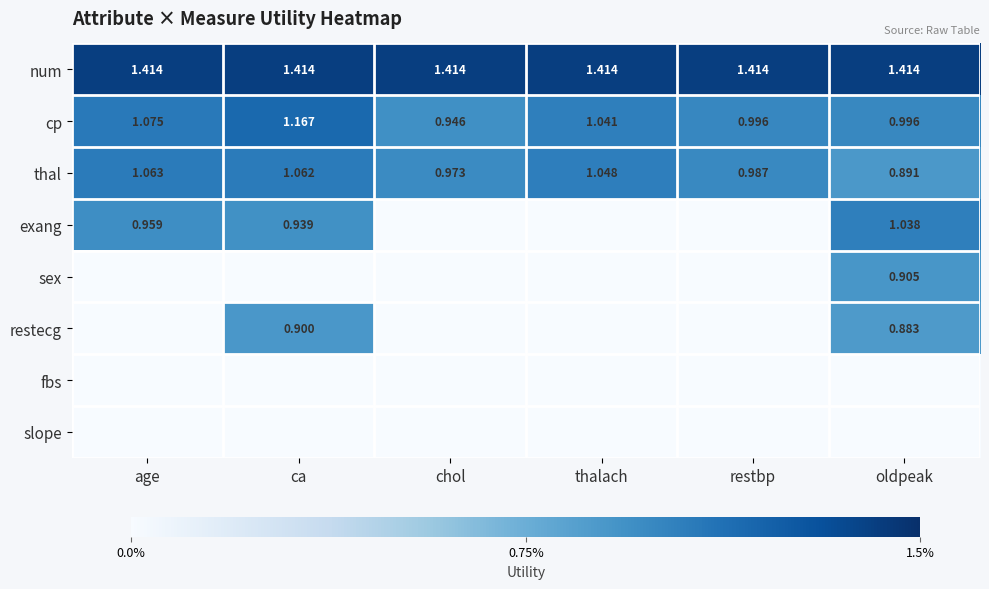

Rank the categories by thal value from highest to lowest.

age, ca, thalach, restbp, chol, oldpeak